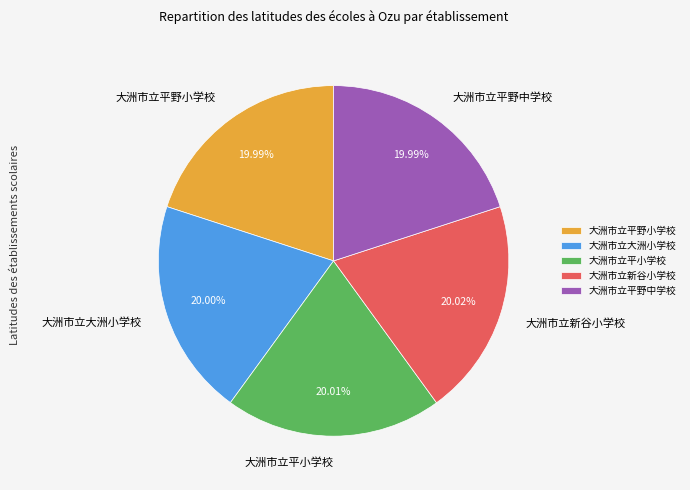

True or false: 大洲市立大洲小学校 accounts for 33% of the total.

False